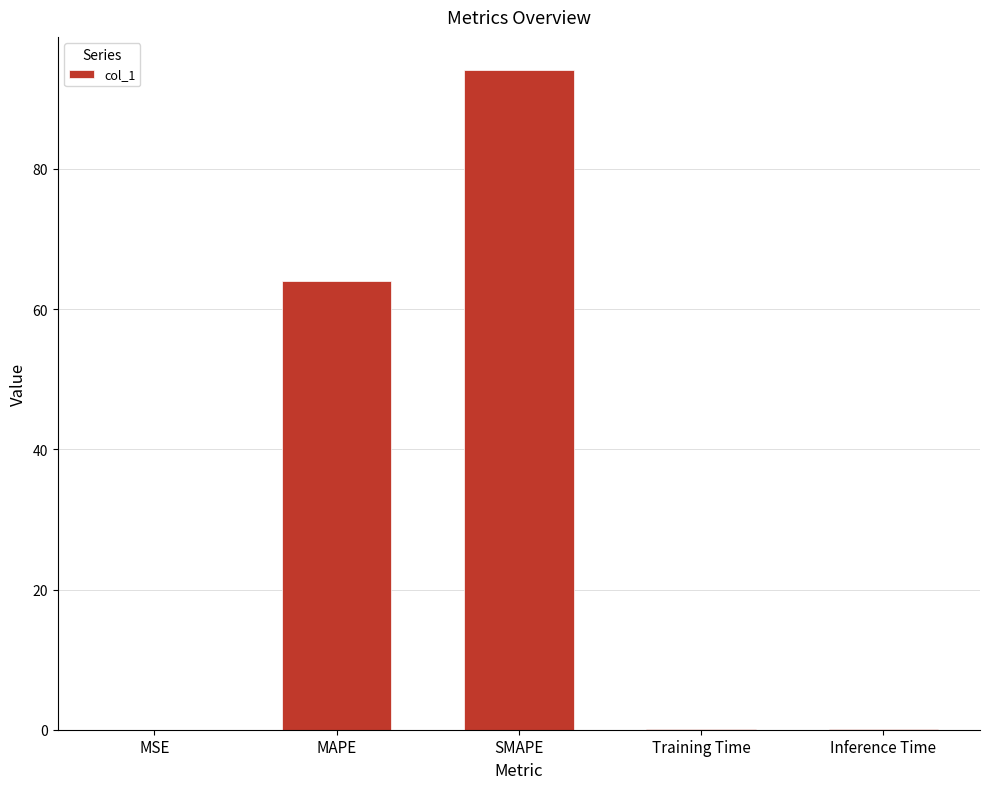

What is the maximum value shown in the chart?

94.1